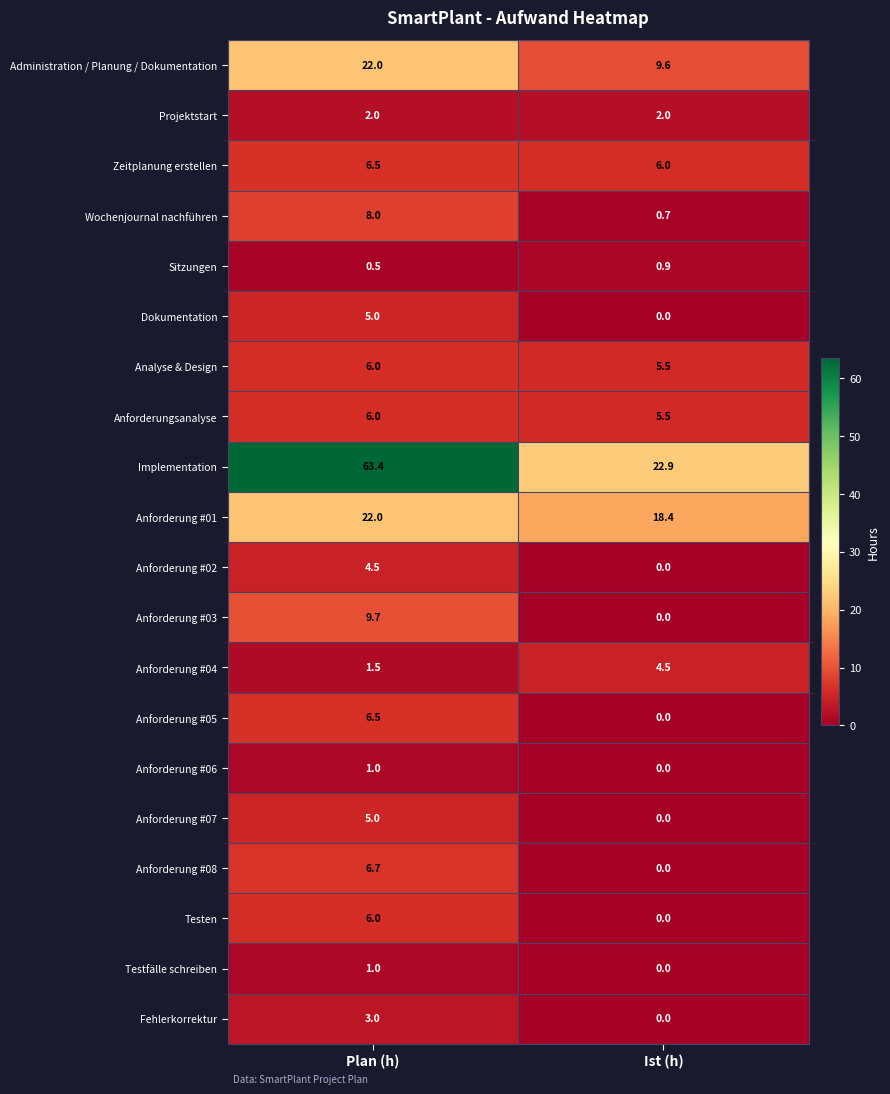

At which category does the chart reach its peak across all series?

Plan (h)